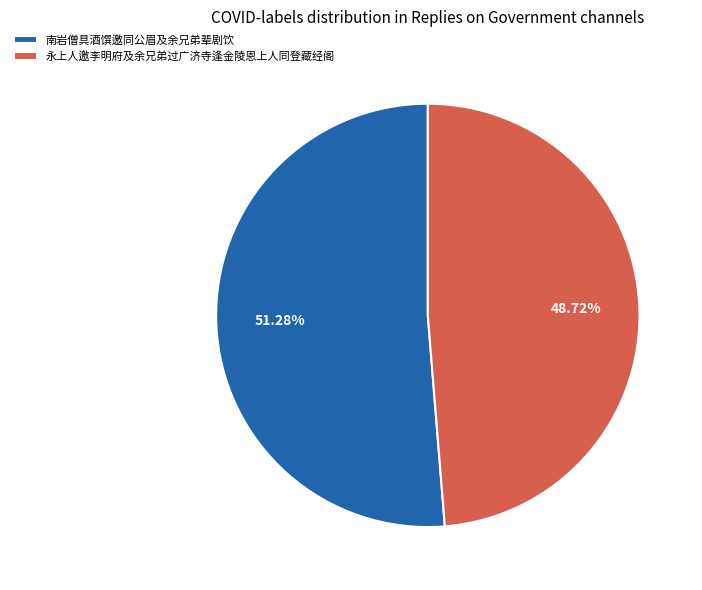

How many slices are in this pie chart?

2